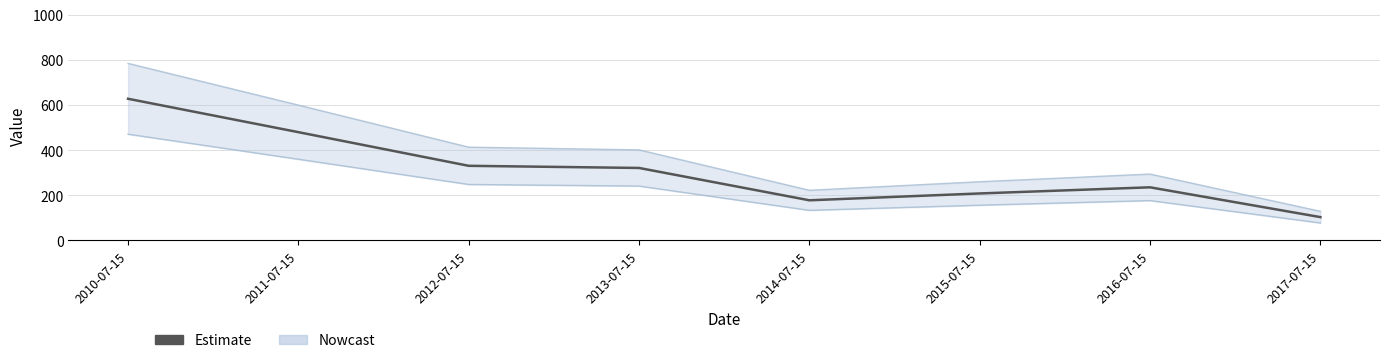

At which category does the chart reach its peak across all series?

2010-07-15